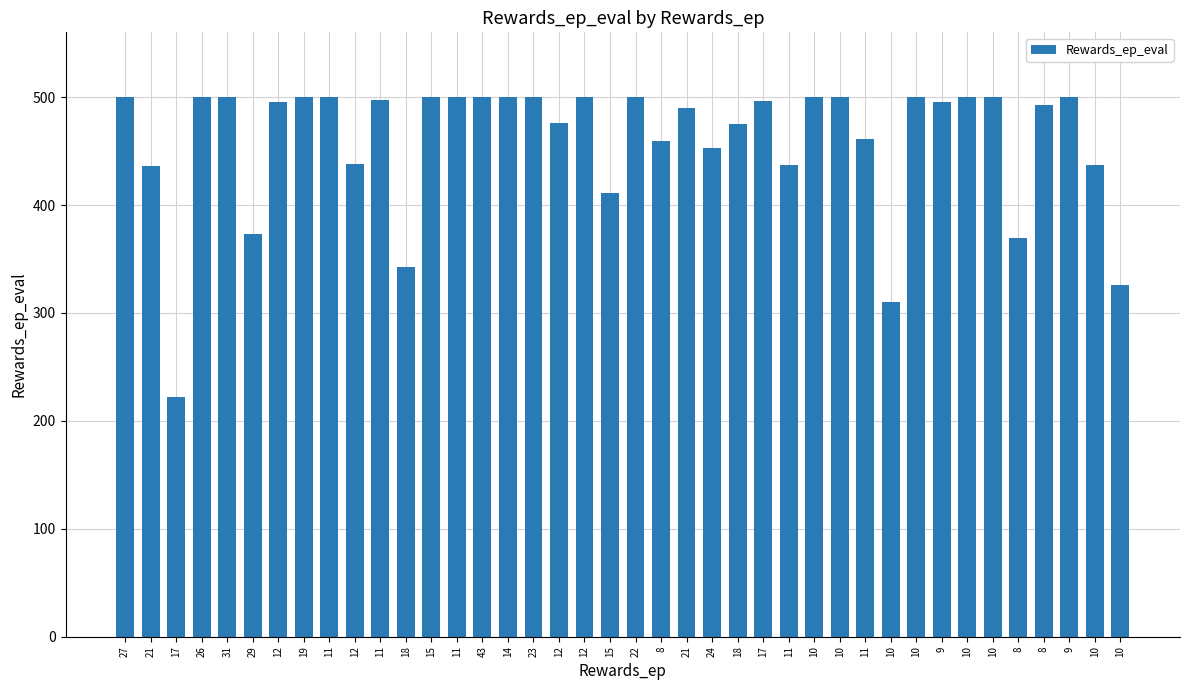

How many categories are shown in the chart?

40